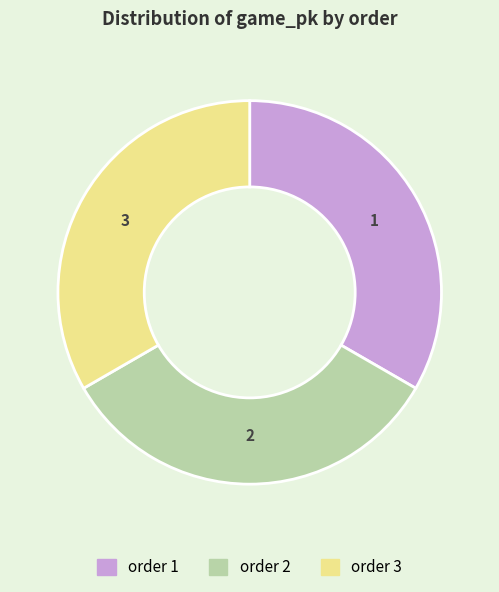

Is there a majority slice in this chart?

No